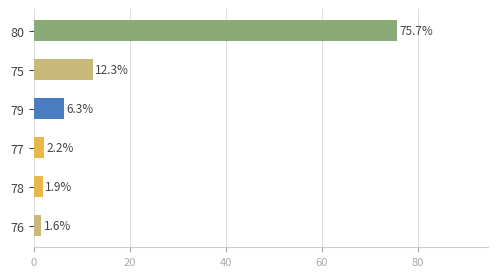

At which category does the chart reach its minimum across all series?

76